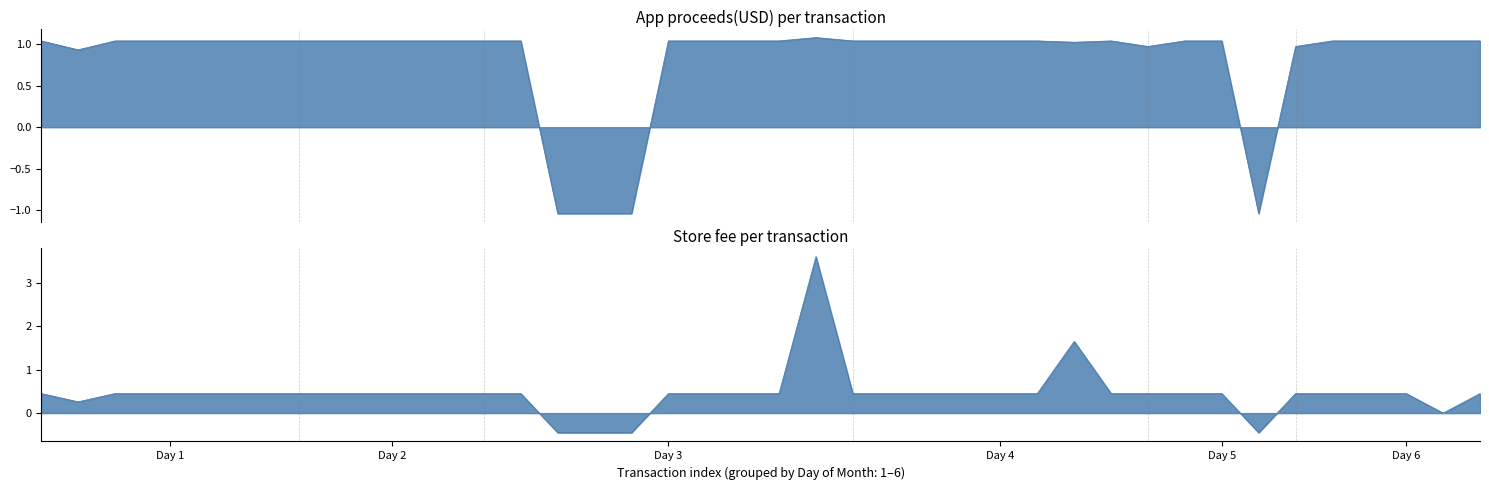

What is the average value?

0.8